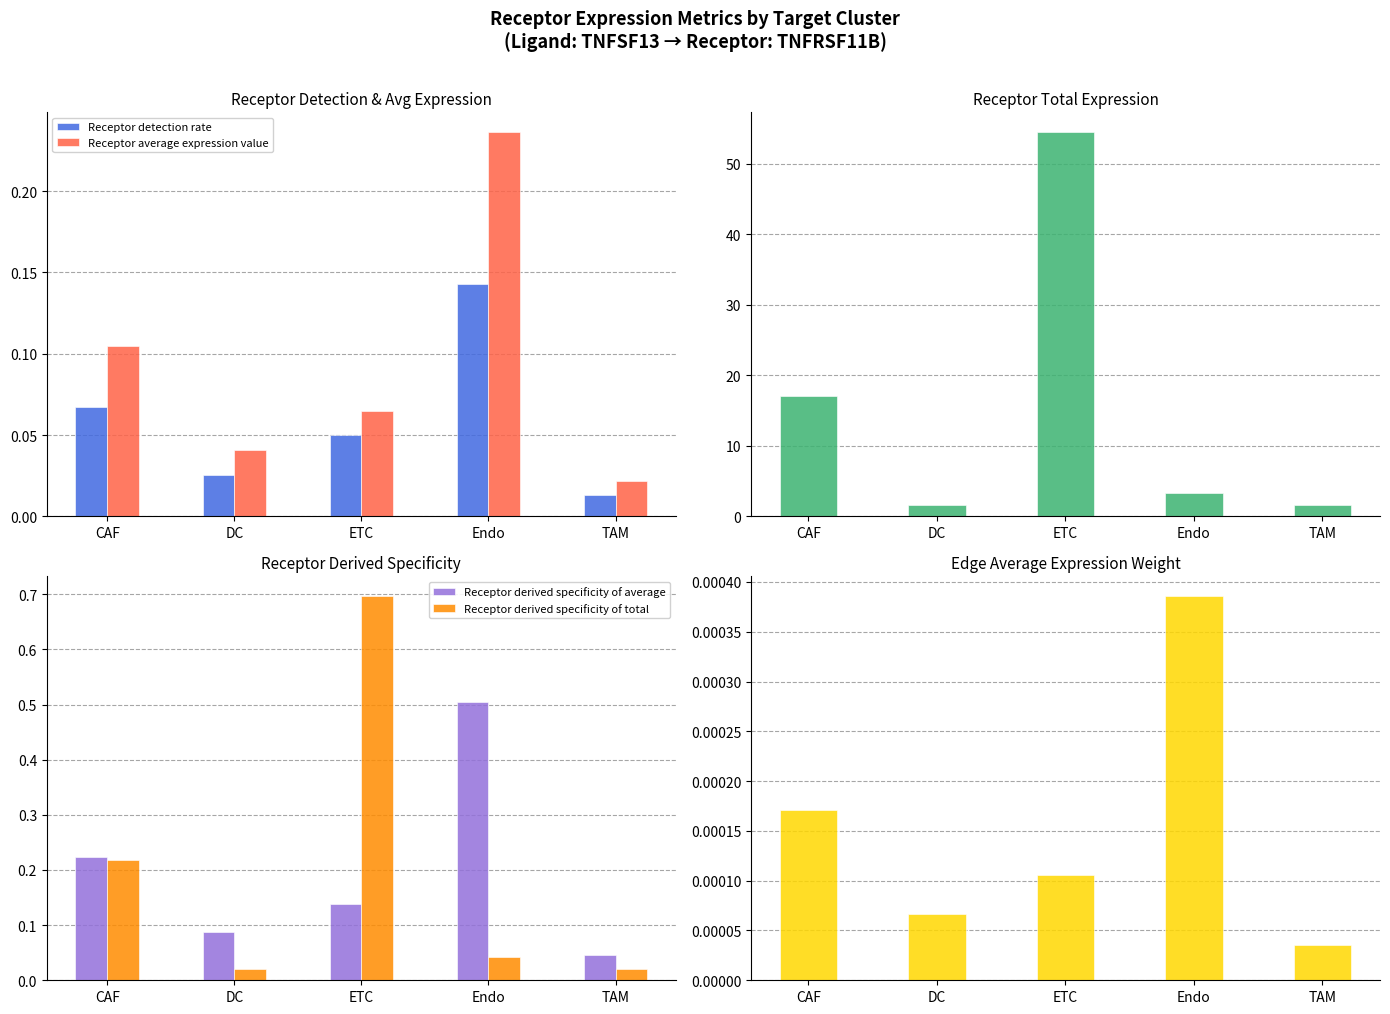

Is it true that Receptor derived specificity of total equals 0.4 at ETC?

False